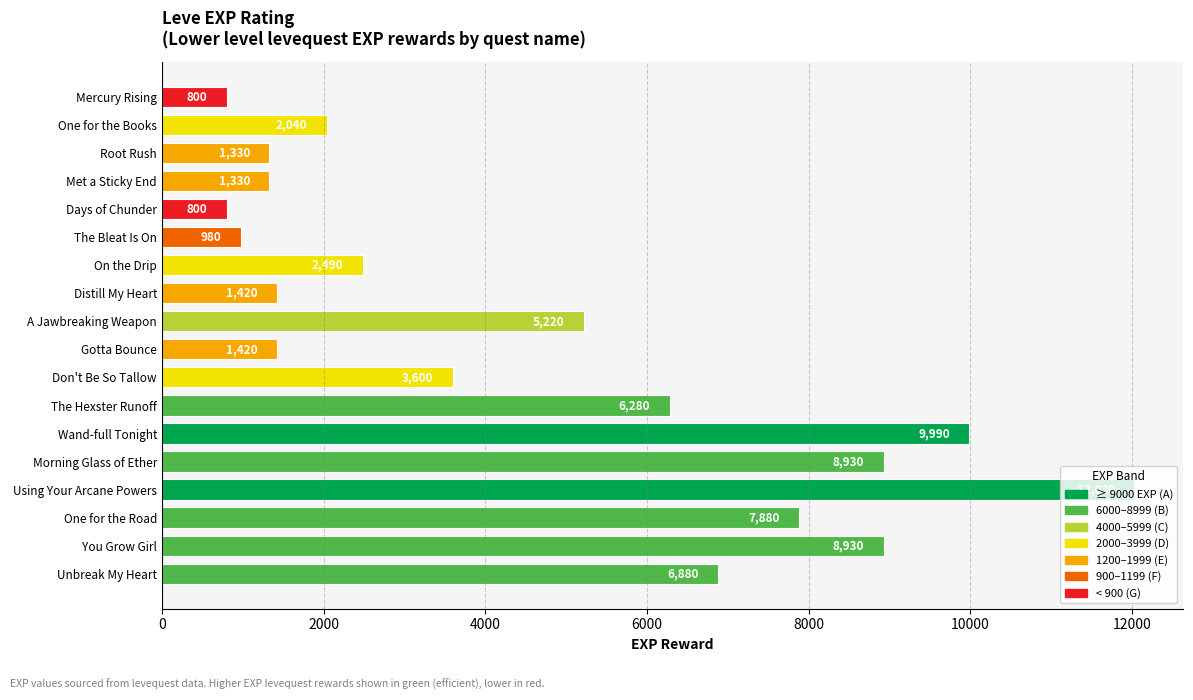

What is the minimum value shown in the chart?

800